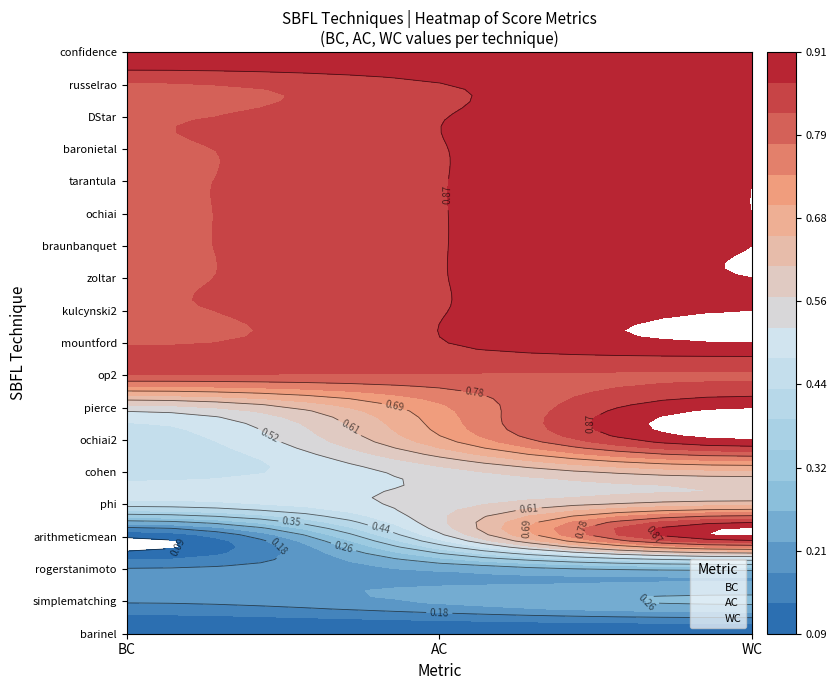

How many values in the AC series exceed 9?

9